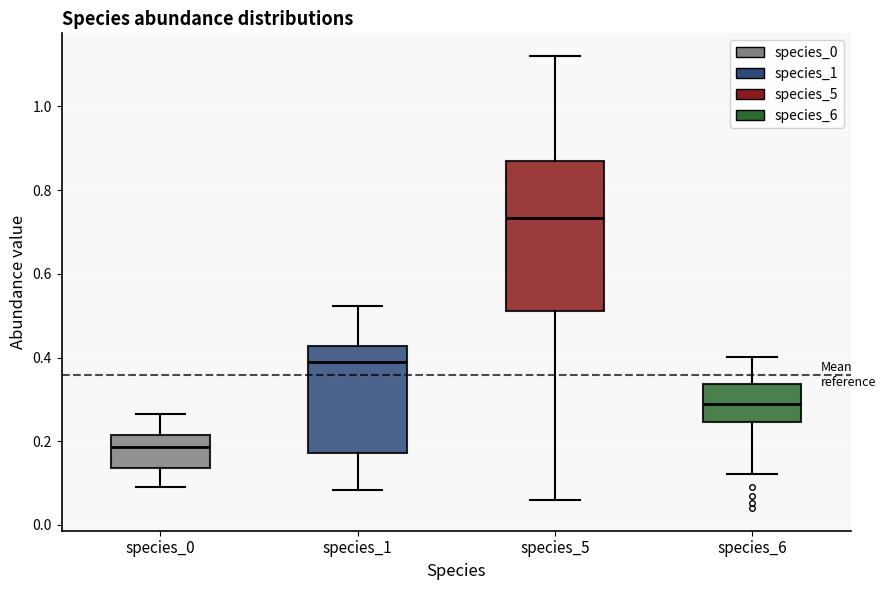

Where is the upper edge of the box for species_0 on the y-axis? The values are not printed on the chart, so give them approximately, as read against the axis.

0.22